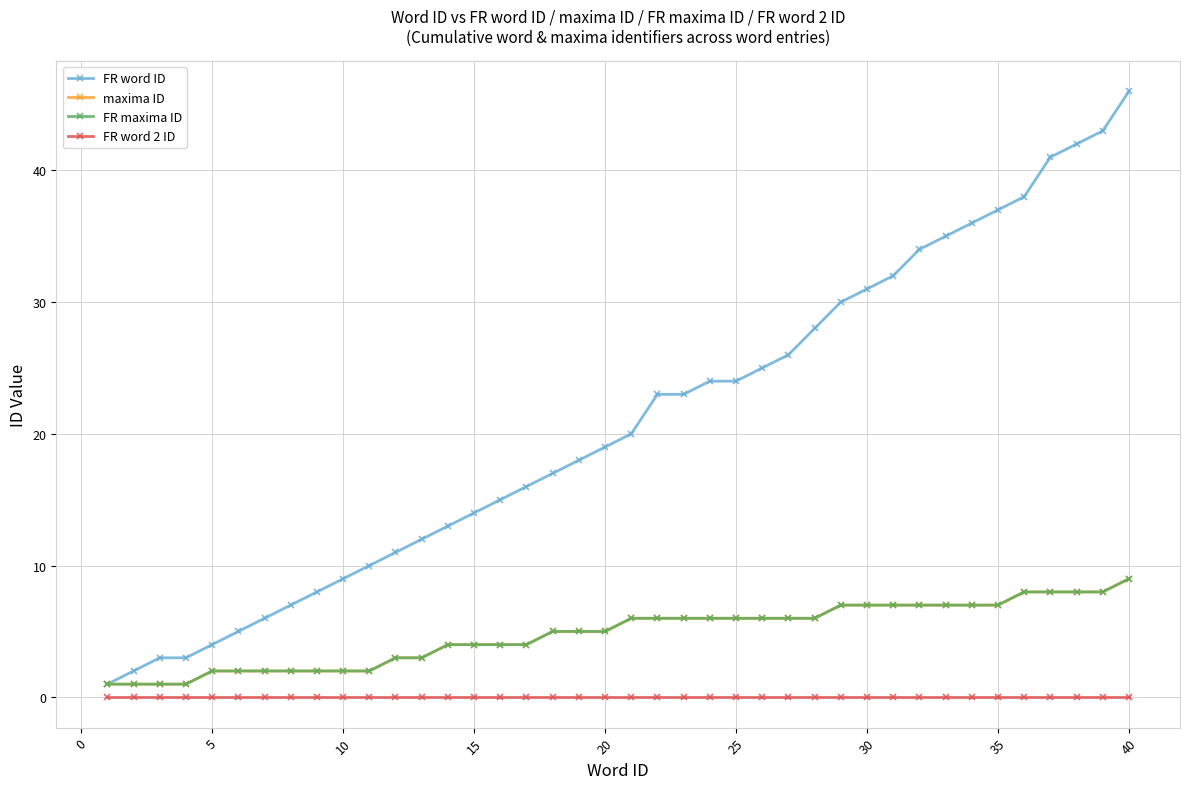

Reading left to right, what are all the values shown in this chart?

FR word ID: 1	2	3	3	4	5	6	7	8	9	10	11	12	13	14	15	16	17	18	19	20	23	23	24	24	25	26	28	30	31	32	34	35	36	37	38	41	42	43	46
maxima ID: 1	1	1	1	2	2	2	2	2	2	2	3	3	4	4	4	4	5	5	5	6	6	6	6	6	6	6	6	7	7	7	7	7	7	7	8	8	8	8	9
FR maxima ID: 1	1	1	1	2	2	2	2	2	2	2	3	3	4	4	4	4	5	5	5	6	6	6	6	6	6	6	6	7	7	7	7	7	7	7	8	8	8	8	9
FR word 2 ID: 0	0	0	0	0	0	0	0	0	0	0	0	0	0	0	0	0	0	0	0	0	0	0	0	0	0	0	0	0	0	0	0	0	0	0	0	0	0	0	0